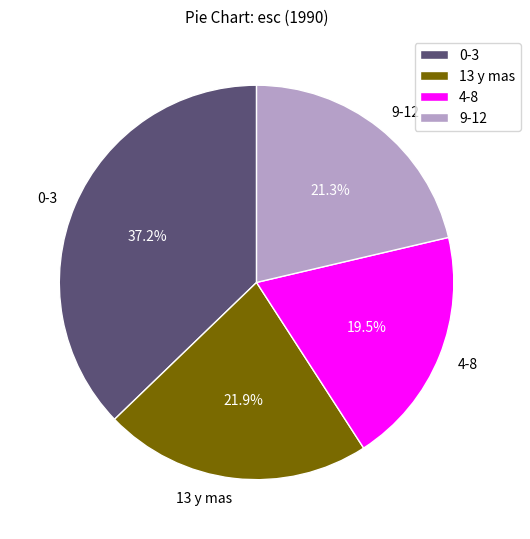

Is the sum of 4-8 and 0-3 greater than half?

Yes